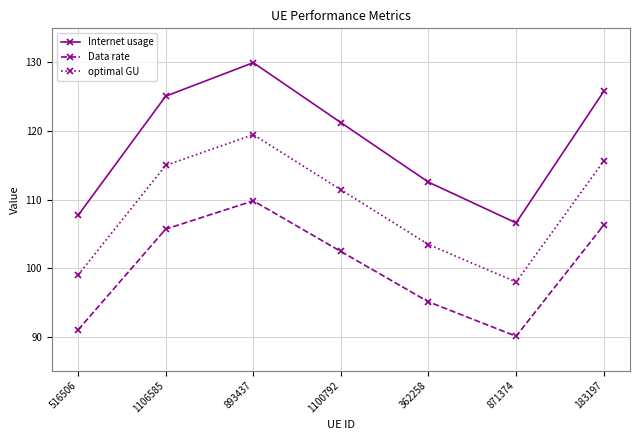

What is the value of the optimal GU point at the 3rd from the left?

119.5